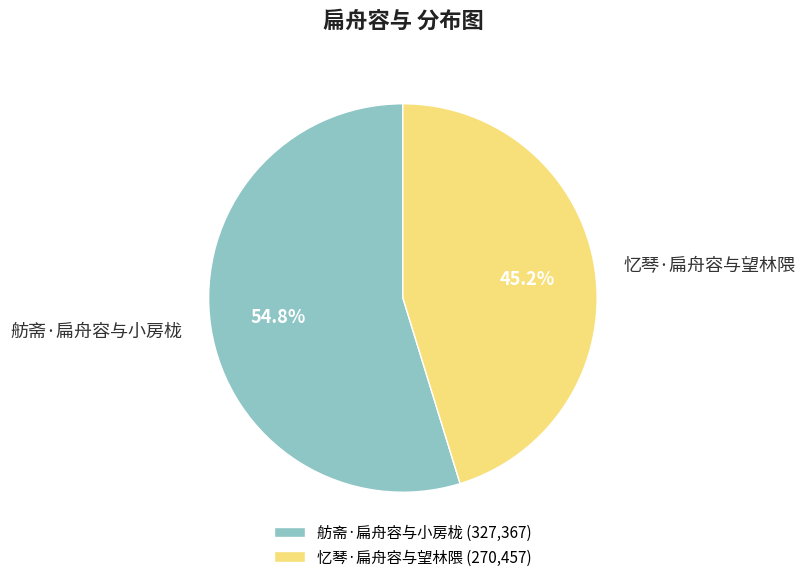

Does 忆琴·扁舟容与望林隈 represent more than half of the total?

No